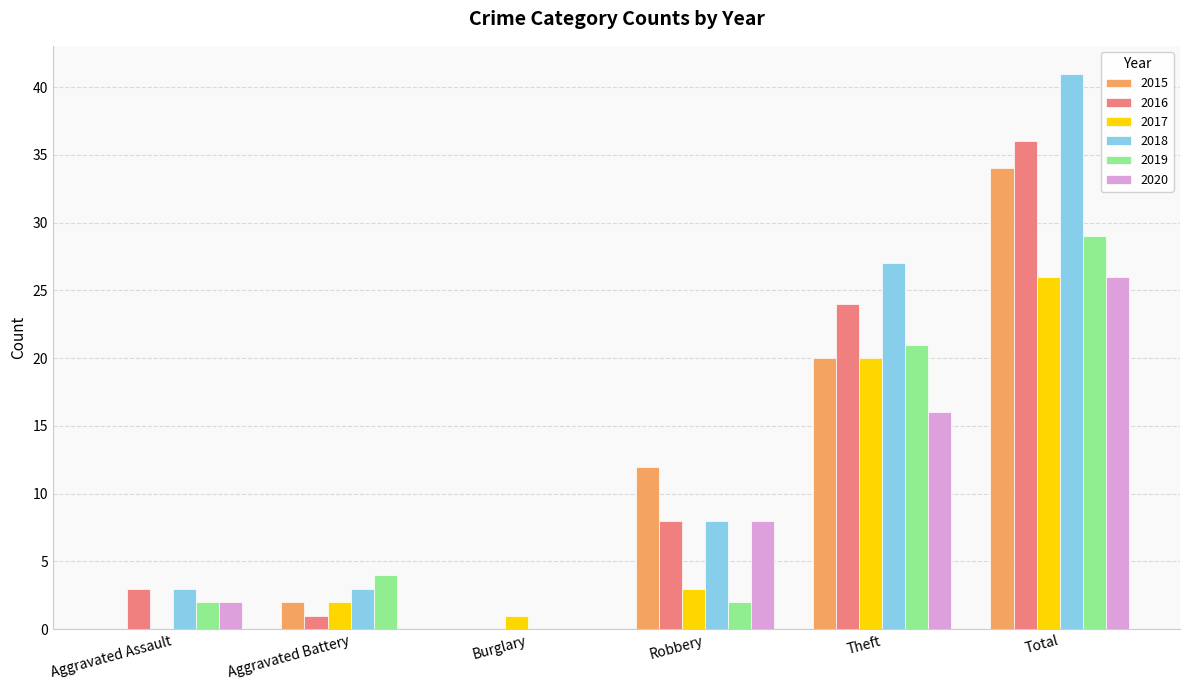

At which category is the sum across all series the highest?

Total